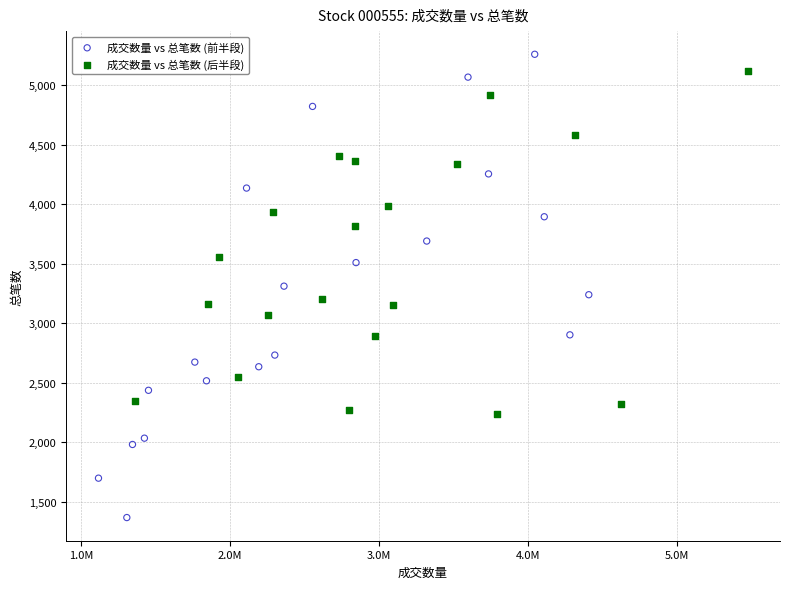

Which series has the largest Y range (max minus min)?

成交数量 vs 总笔数 (前半段)